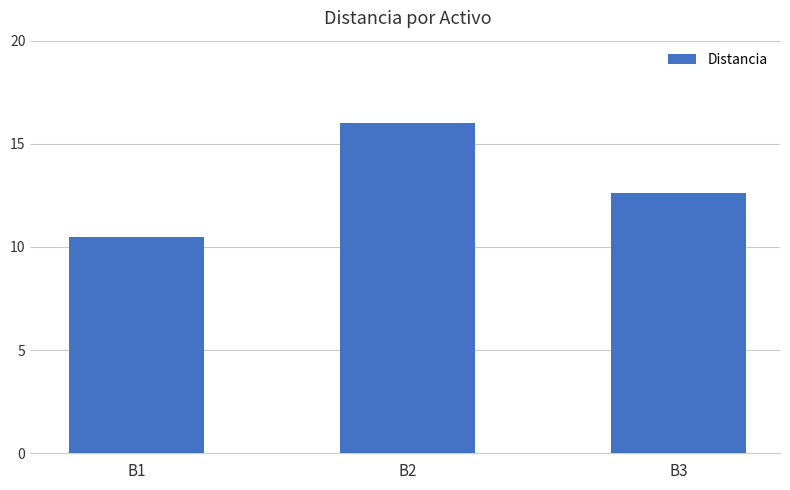

Between B1 and B3, which is larger?

B3